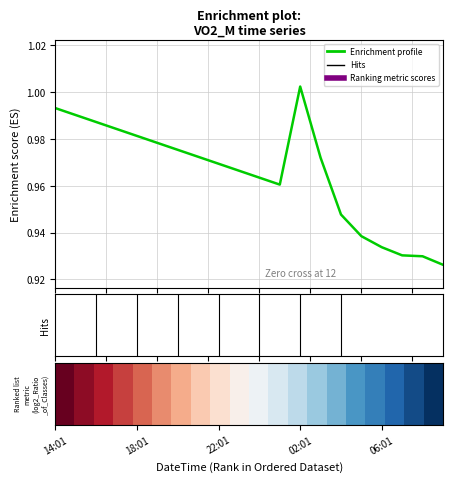

Rank the categories by value from highest to lowest.

2022-11-05 02:01, 2022-11-04 14:01, 2022-11-04 15:01, 2022-11-04 16:01, 2022-11-04 17:01, 2022-11-04 18:01, 2022-11-04 19:01, 2022-11-04 20:01, 2022-11-04 21:01, 2022-11-05 03:01, 2022-11-04 22:01, 2022-11-04 23:01, 2022-11-05 00:01, 2022-11-05 01:01, 2022-11-05 04:01, 2022-11-05 05:01, 2022-11-05 06:01, 2022-11-05 07:01, 2022-11-05 08:01, 2022-11-05 09:01